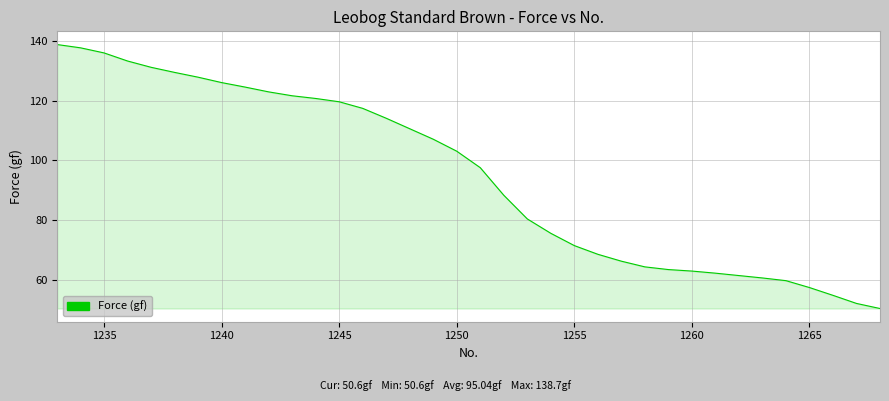

What is the maximum value shown in the chart?

138.7